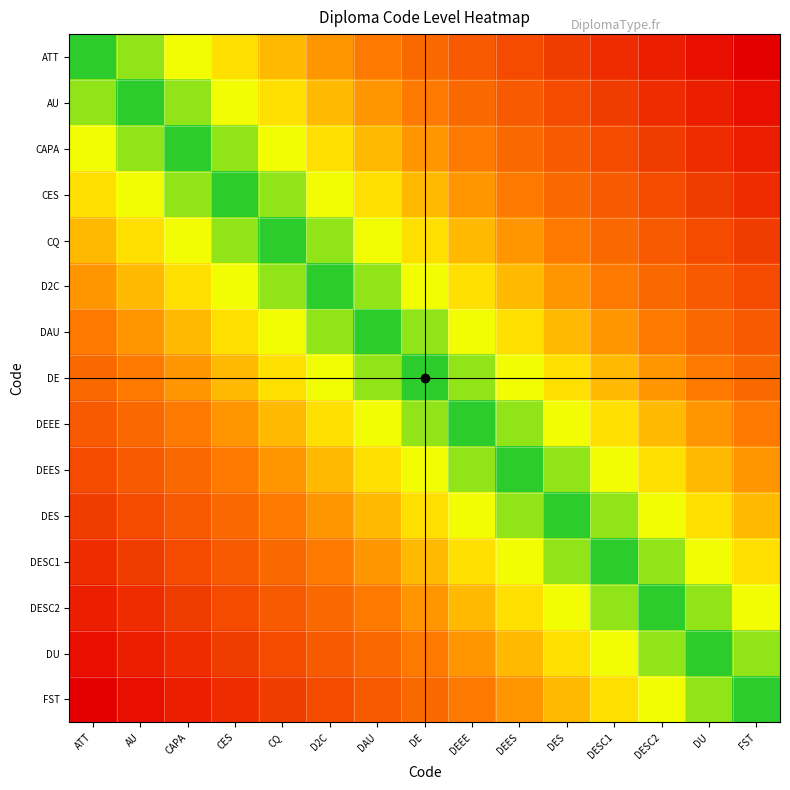

Between DESC2 and ATT, which is larger?

DESC2